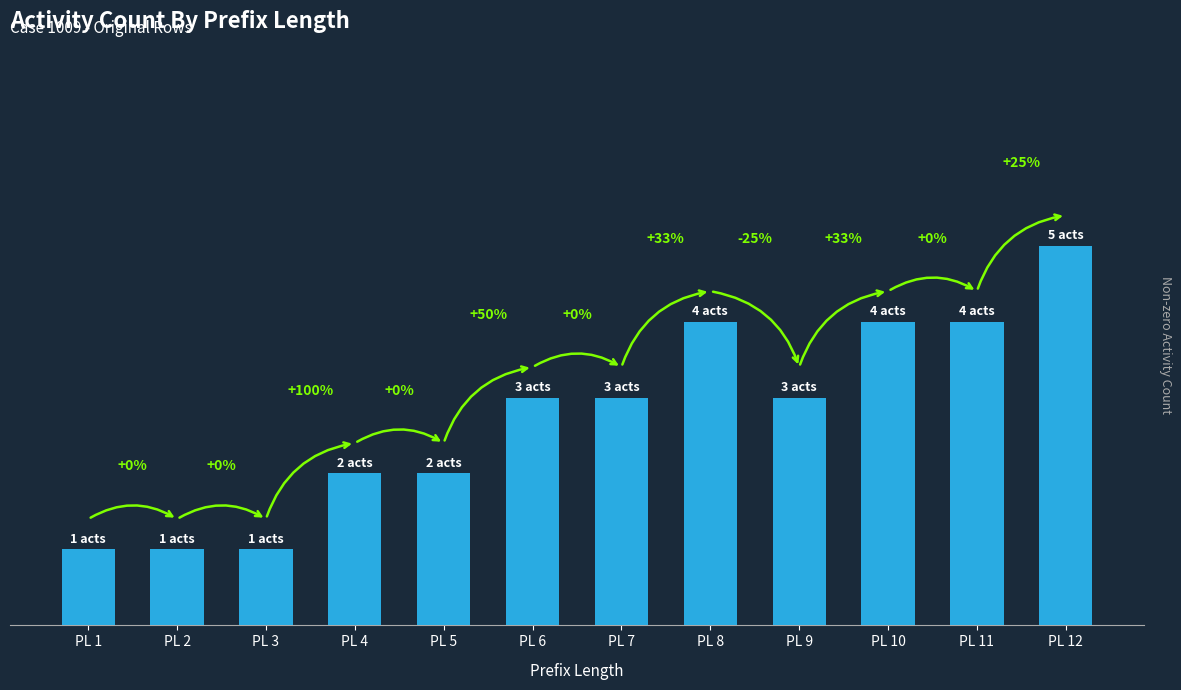

How many data points are above 3?

4